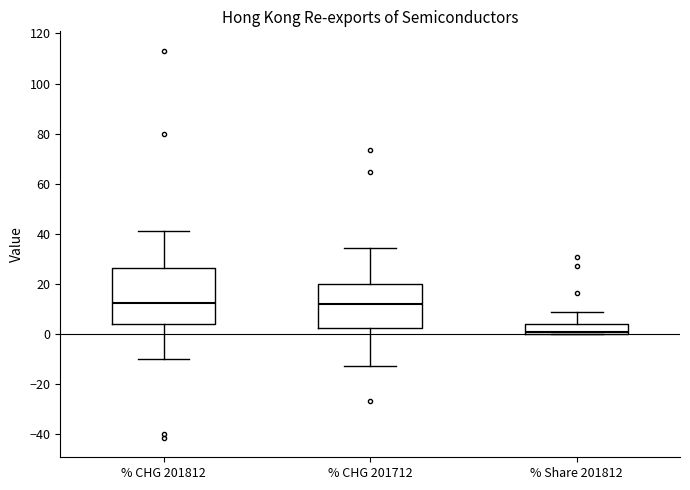

Which box is the tallest, from its lower edge to its upper edge?

% CHG 201812